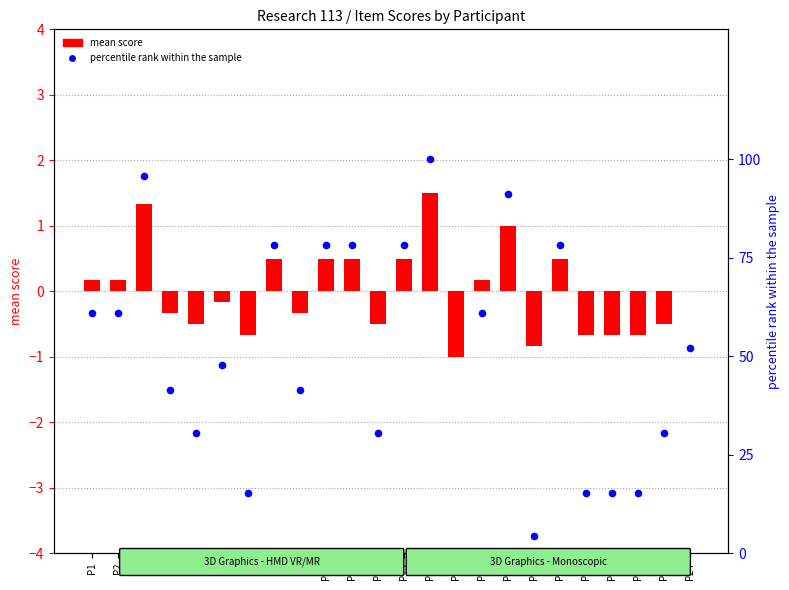

Which series reaches the maximum Y coordinate?

percentile rank within the sample